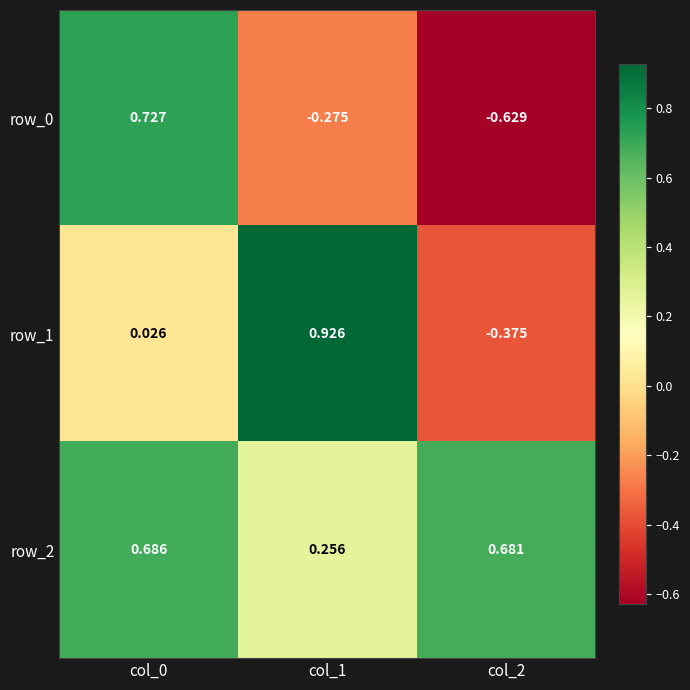

Is the value of row_0 at col_0 greater than the value of row_1 at col_1?

No